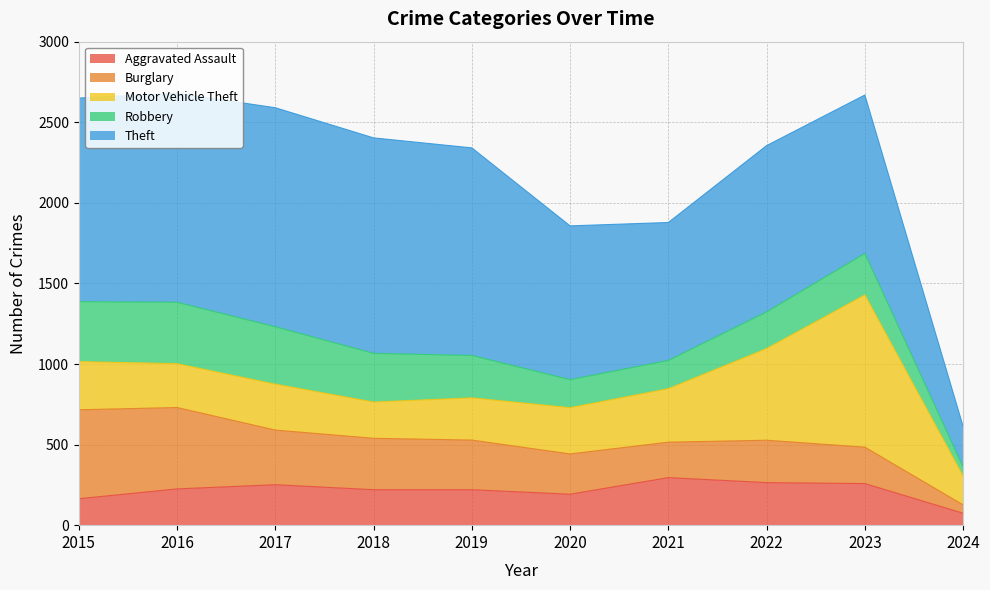

Is it true that Robbery equals 356 at 2017?

True